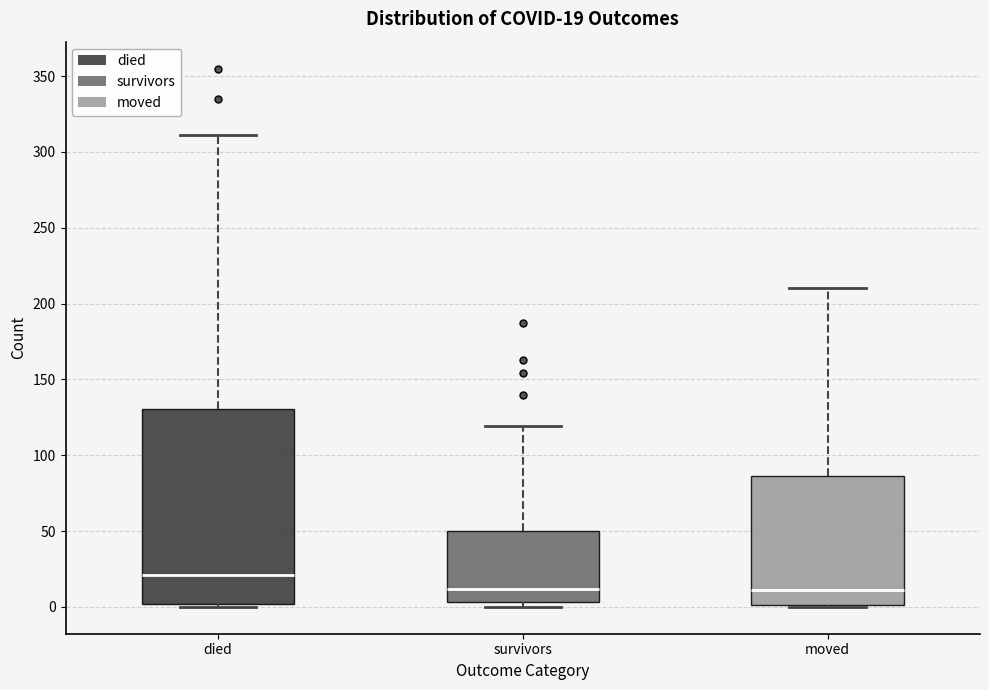

Which box has the highest median line?

died